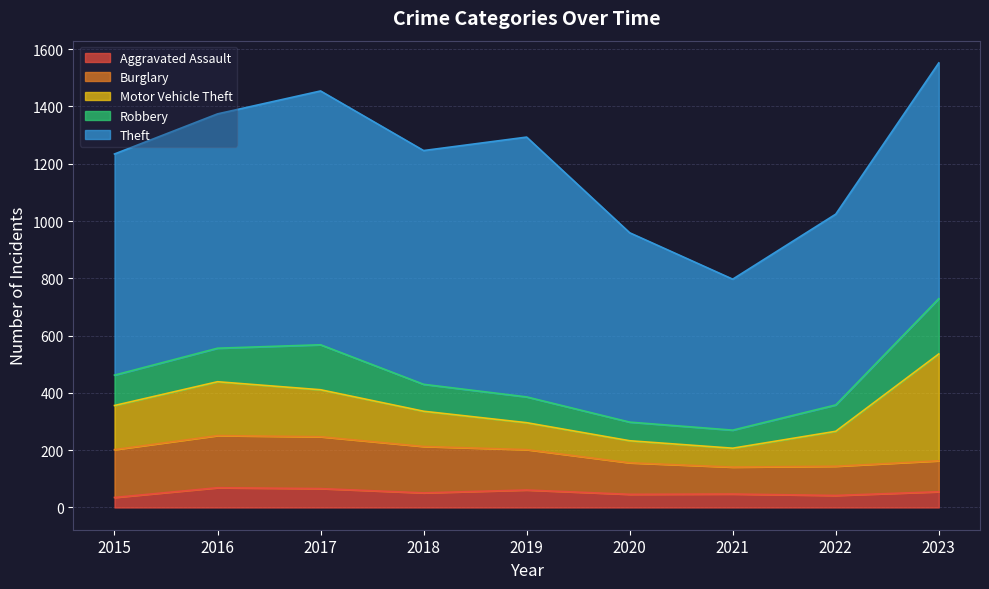

What is the lowest value of the Theft series?

527